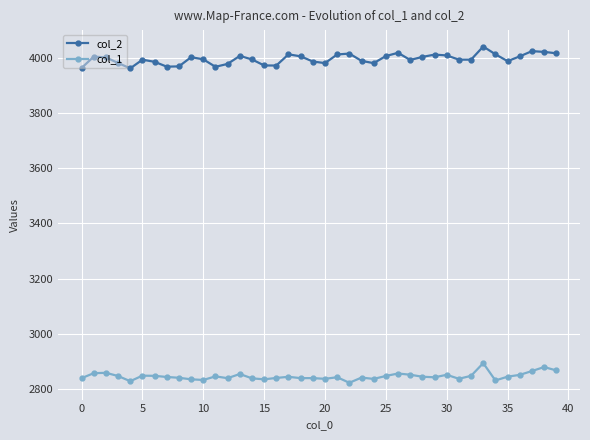

True or false: col_2 and col_1 intersect in this chart.

False